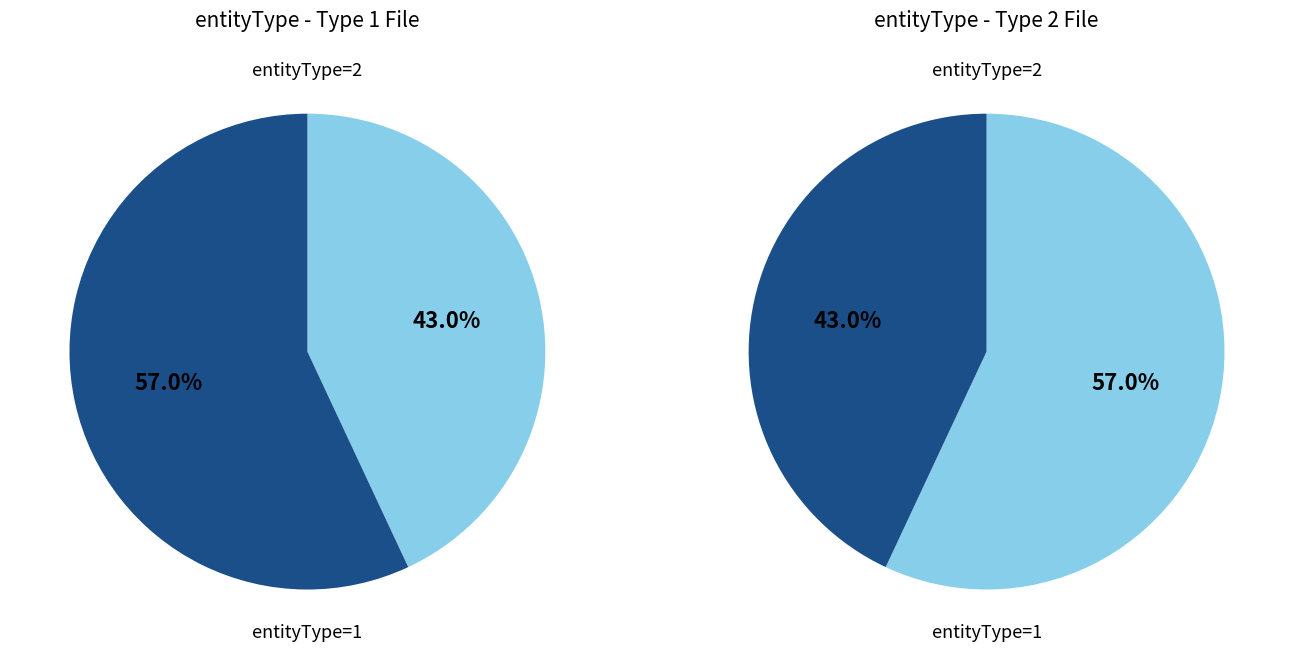

Which category has the biggest portion of the pie?

entityType_2